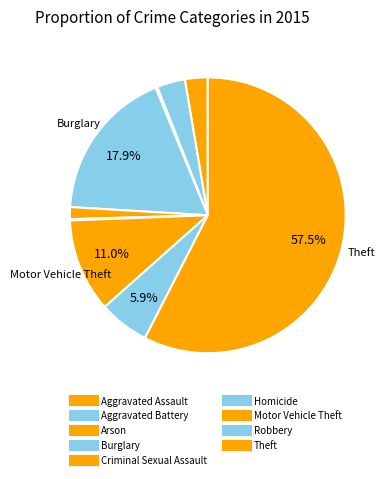

What portion of the pie excludes Aggravated Assault?

97.3%